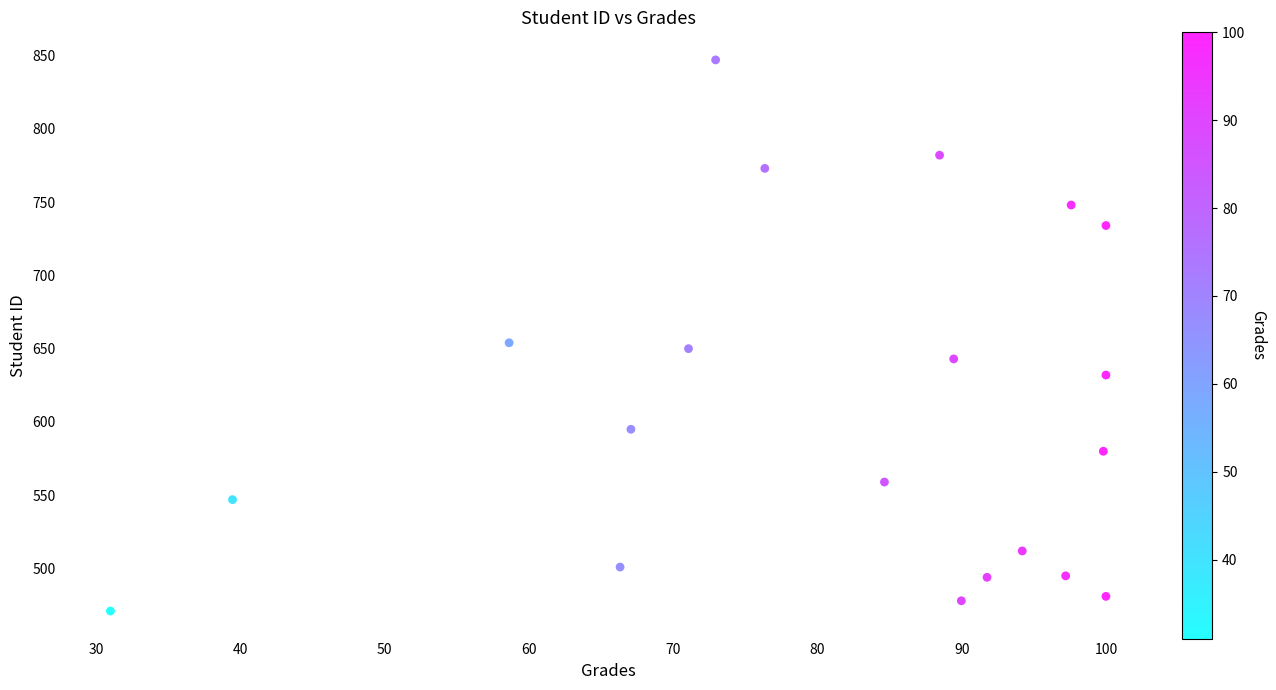

What is the range of Y values (max minus min)?

376